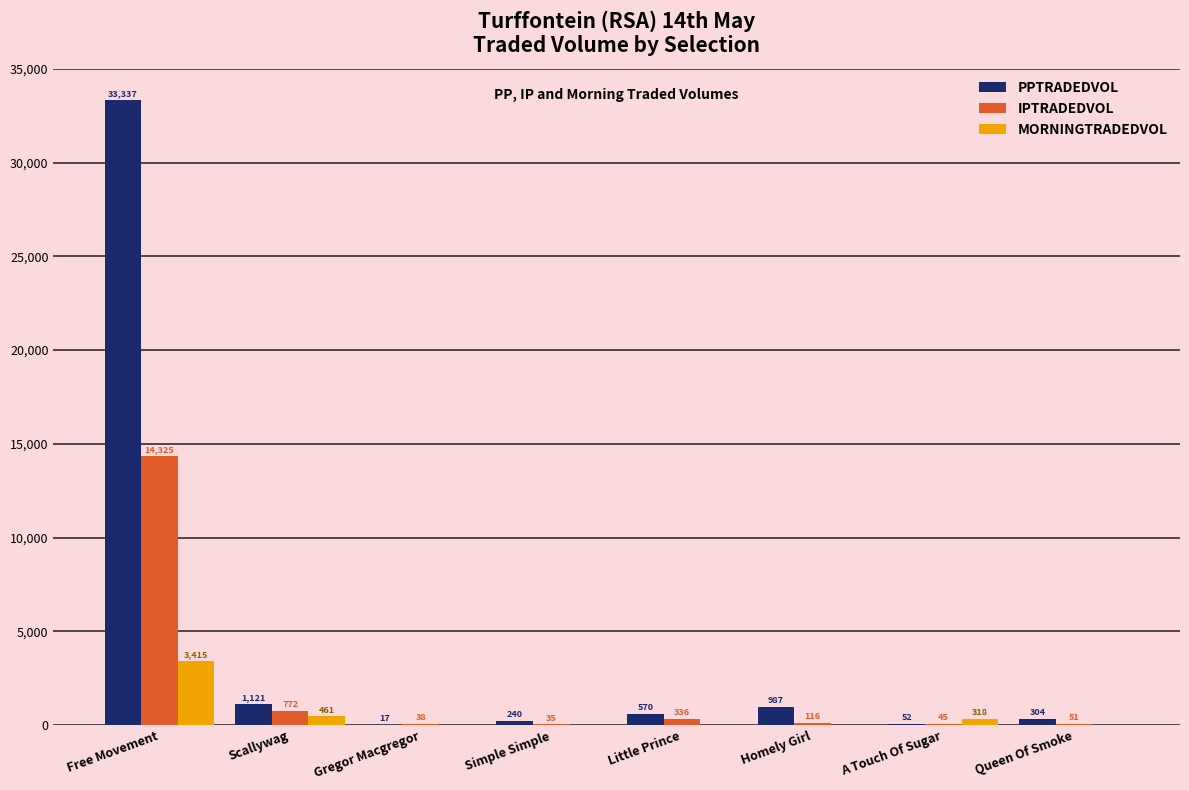

How many data points in PPTRADEDVOL are above 570?

4